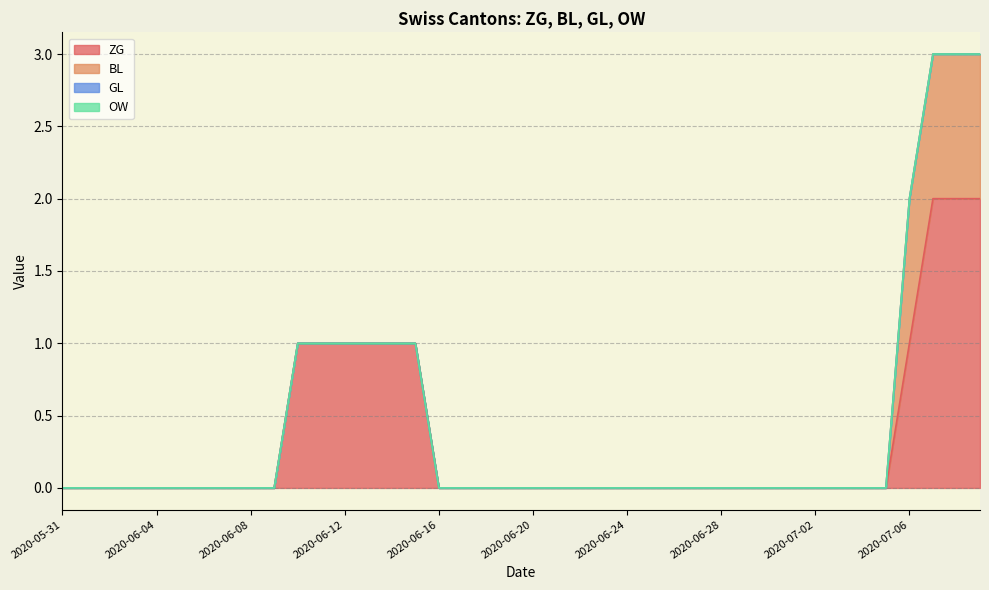

True or false: GL has more than 2 points higher than both neighbors.

False